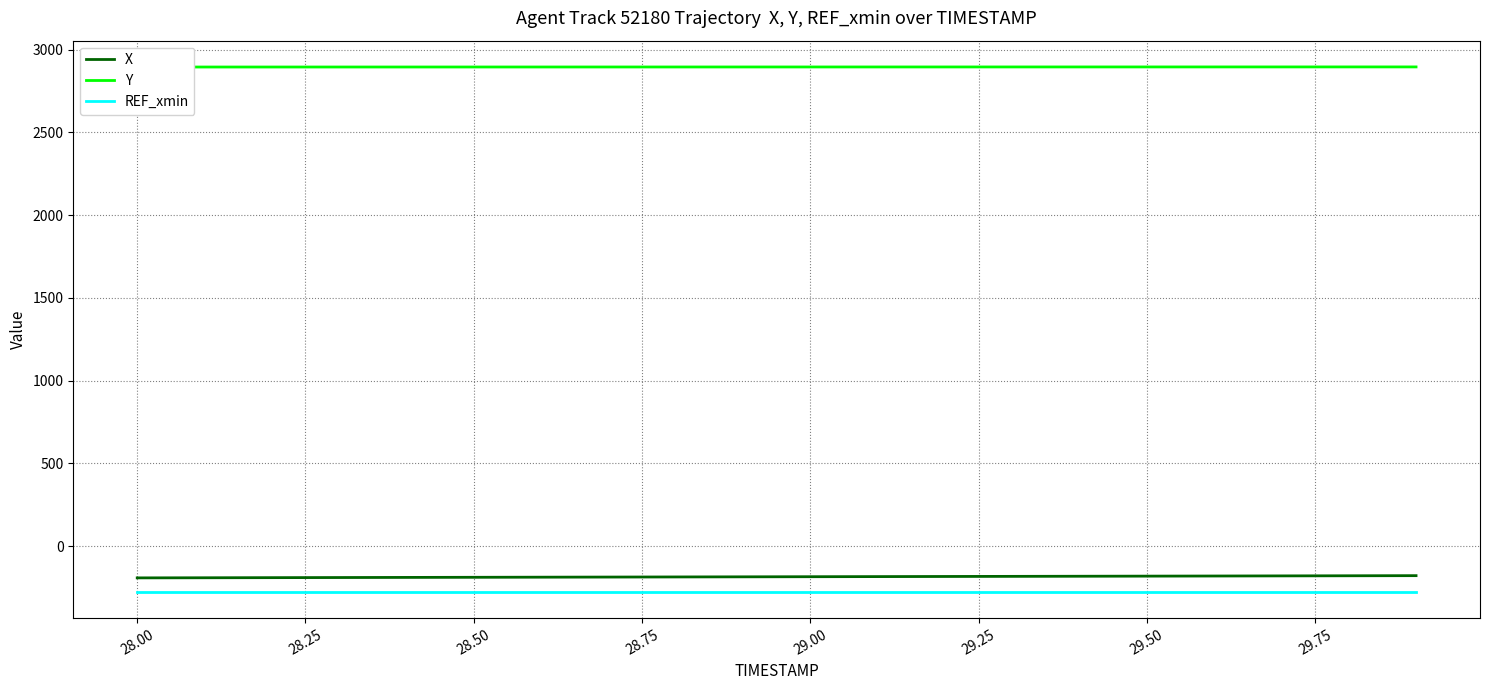

True or false: X and REF_xmin intersect in this chart.

False